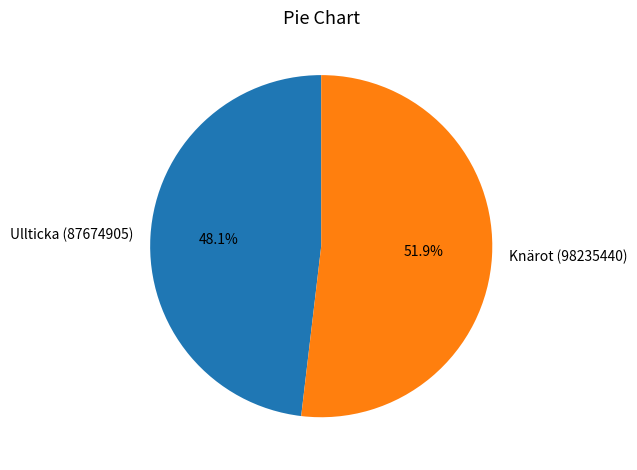

To the nearest percent, what is the difference between the Ullticka (87674905) and Knärot (98235440) slice percentages?

4%